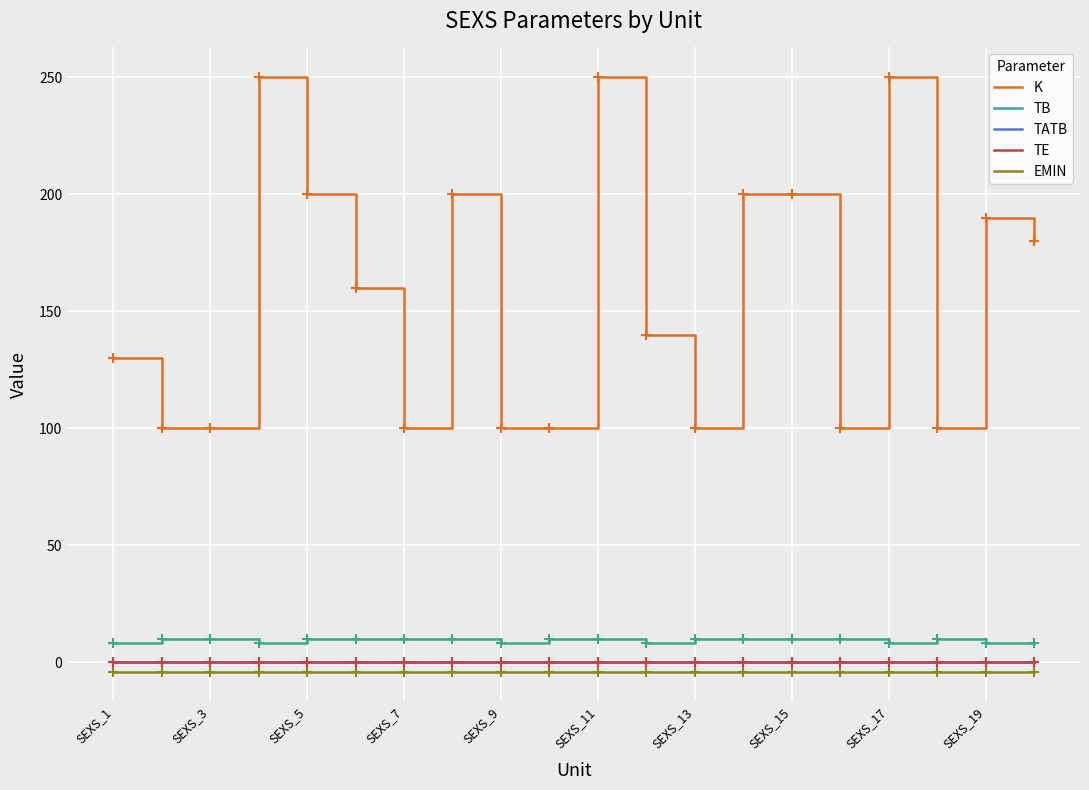

What is the lowest value of the K series?

100.0